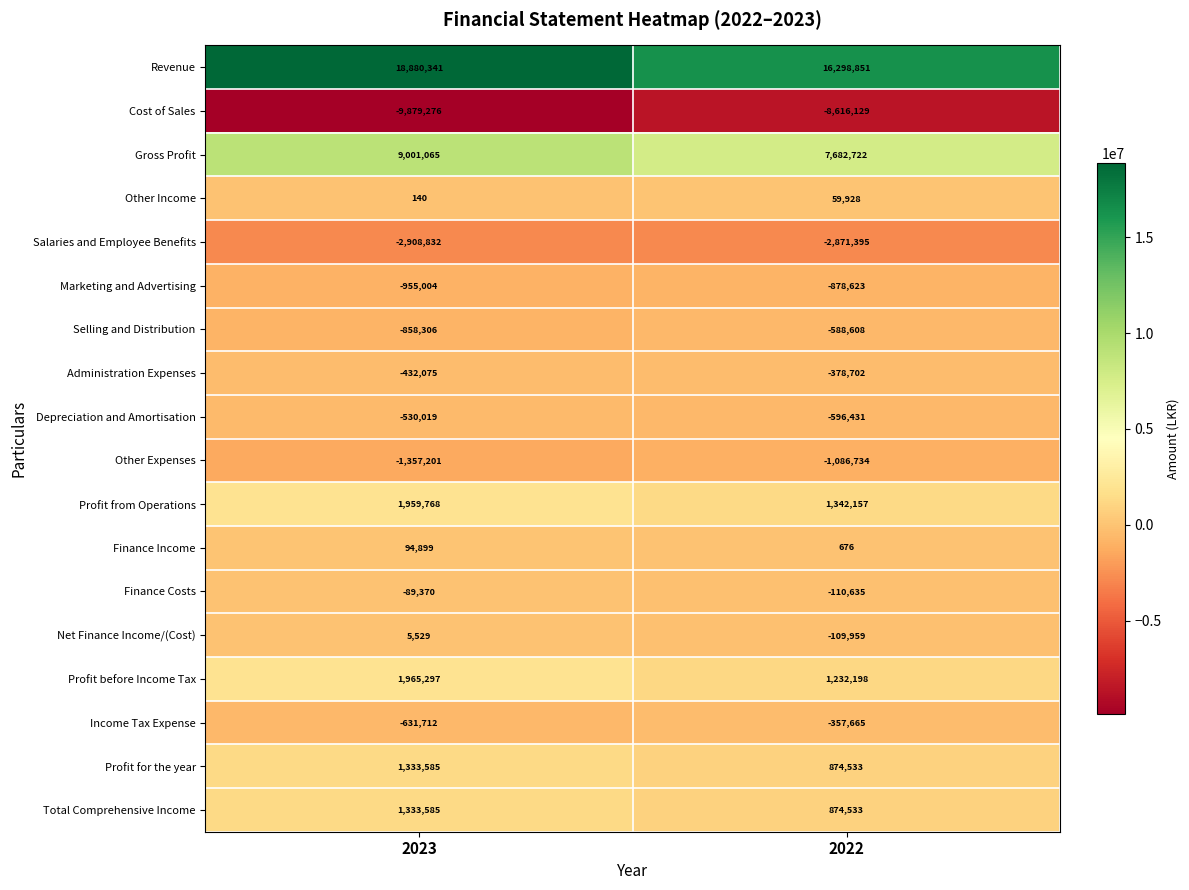

Which series has the widest spread of values?

Revenue